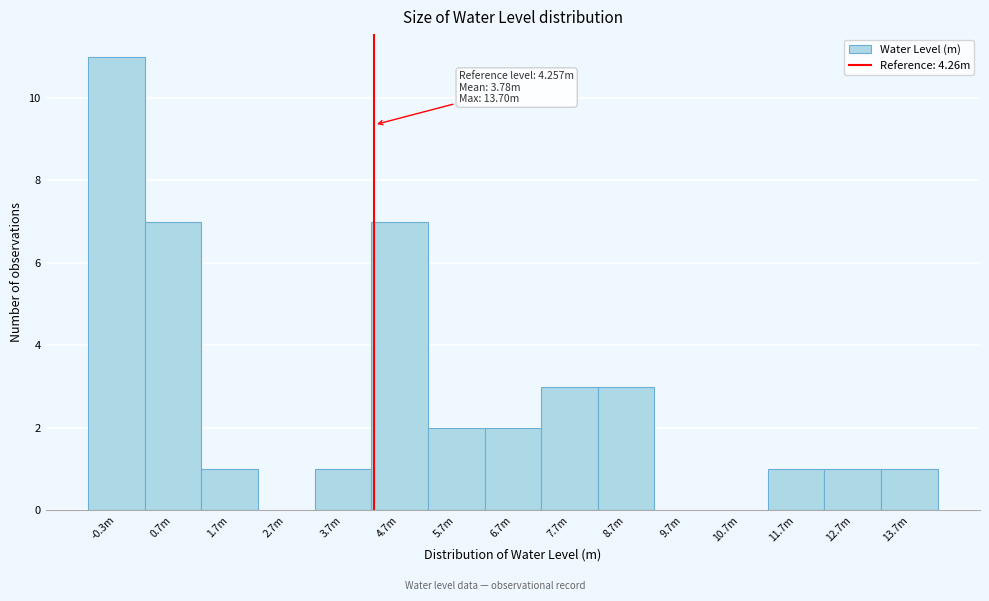

Reading left to right, extract all data points from this chart.

-0.3m=11	0.7m=7	1.7m=1	2.7m=0	3.7m=1	4.7m=7	5.7m=2	6.7m=2	7.7m=3	8.7m=3	9.7m=0	10.7m=0	11.7m=1	12.7m=1	13.7m=1